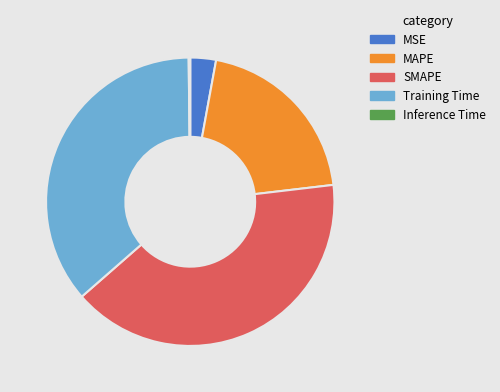

Between Training Time and SMAPE, which is larger?

SMAPE